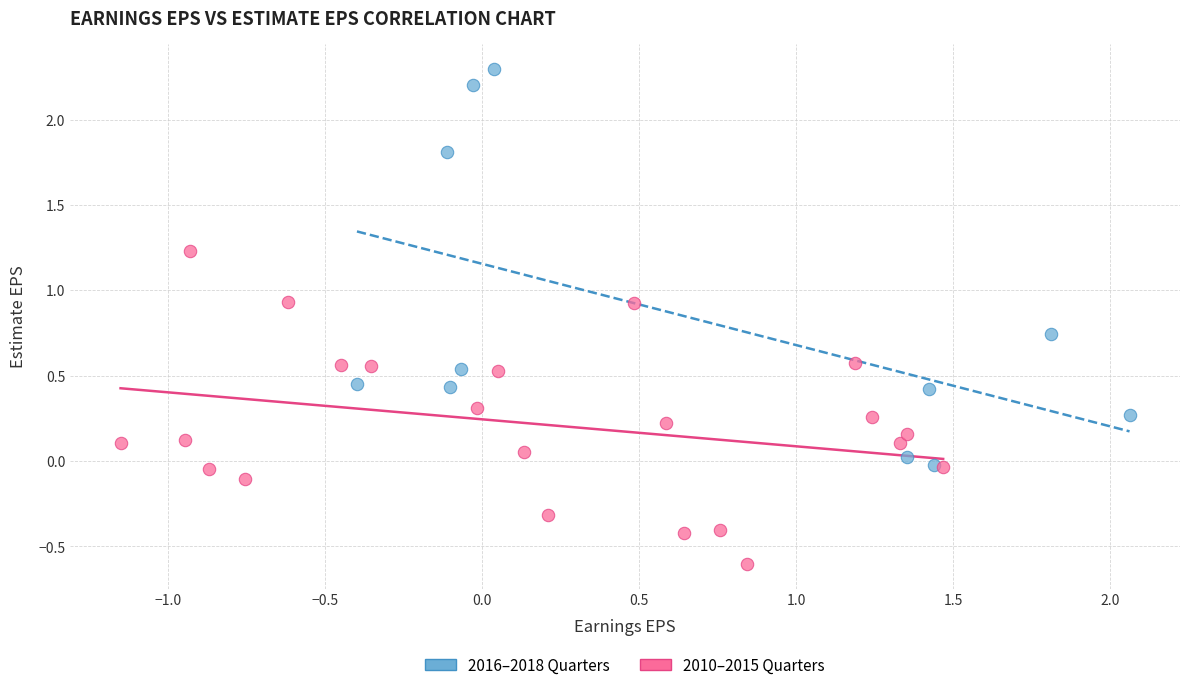

Which series contains the highest Y value?

2016–2018 Quarters